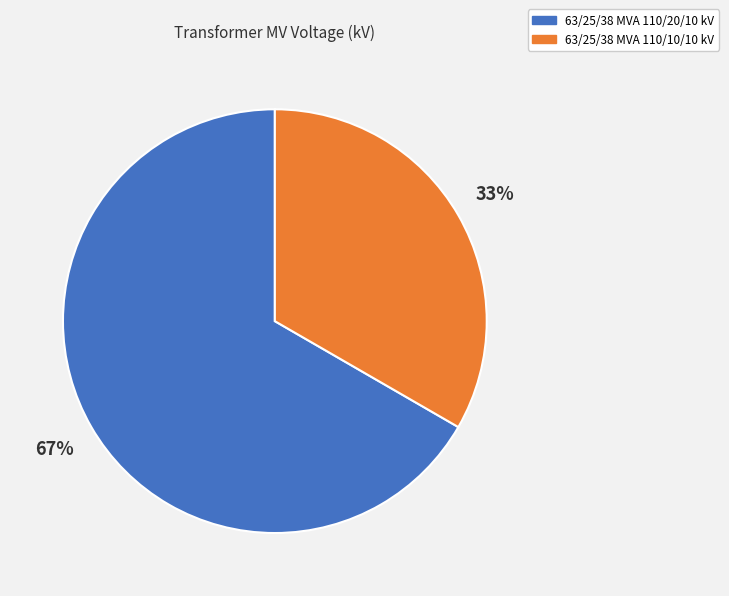

What is the ratio of the value at 63/25/38 MVA 110/20/10 kV to the value at 63/25/38 MVA 110/10/10 kV?

2.0